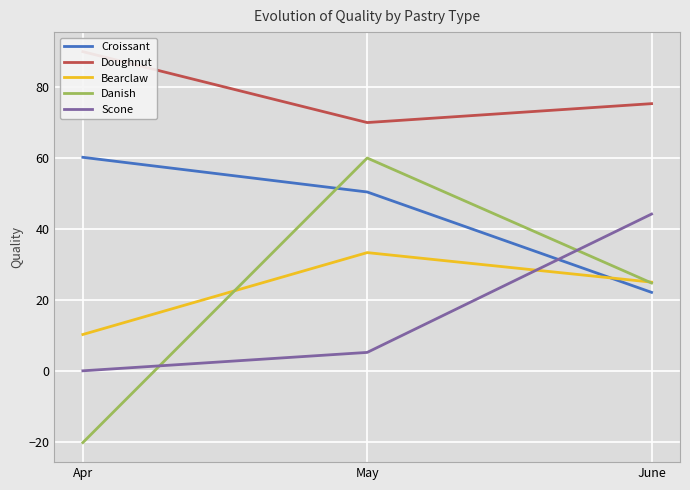

Rank the series by their maximum value, from highest to lowest.

Doughnut, Croissant, Danish, Scone, Bearclaw